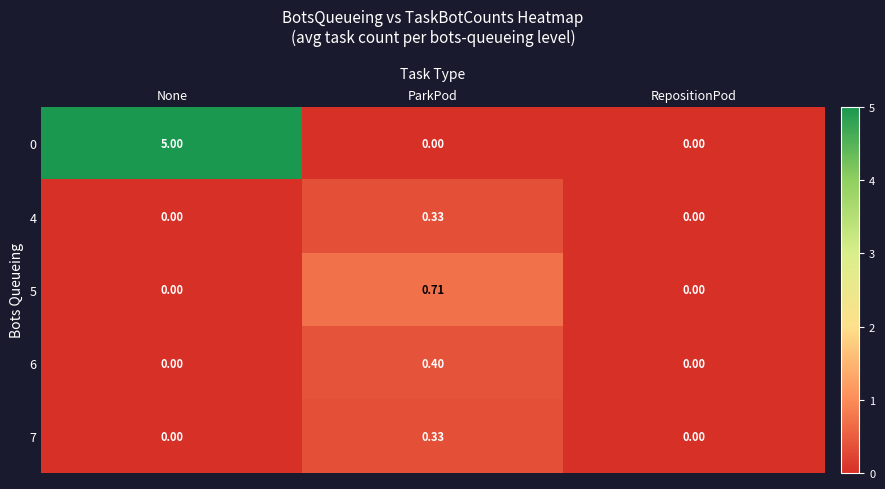

Which label corresponds to the largest value in the chart?

None